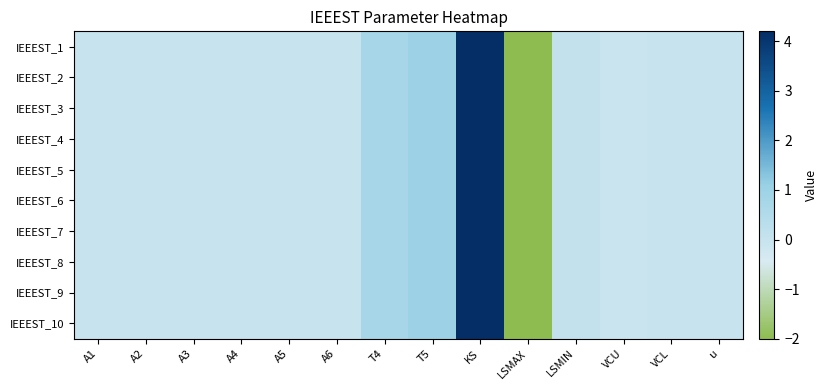

Which has a higher value, VCU or LSMIN?

LSMIN